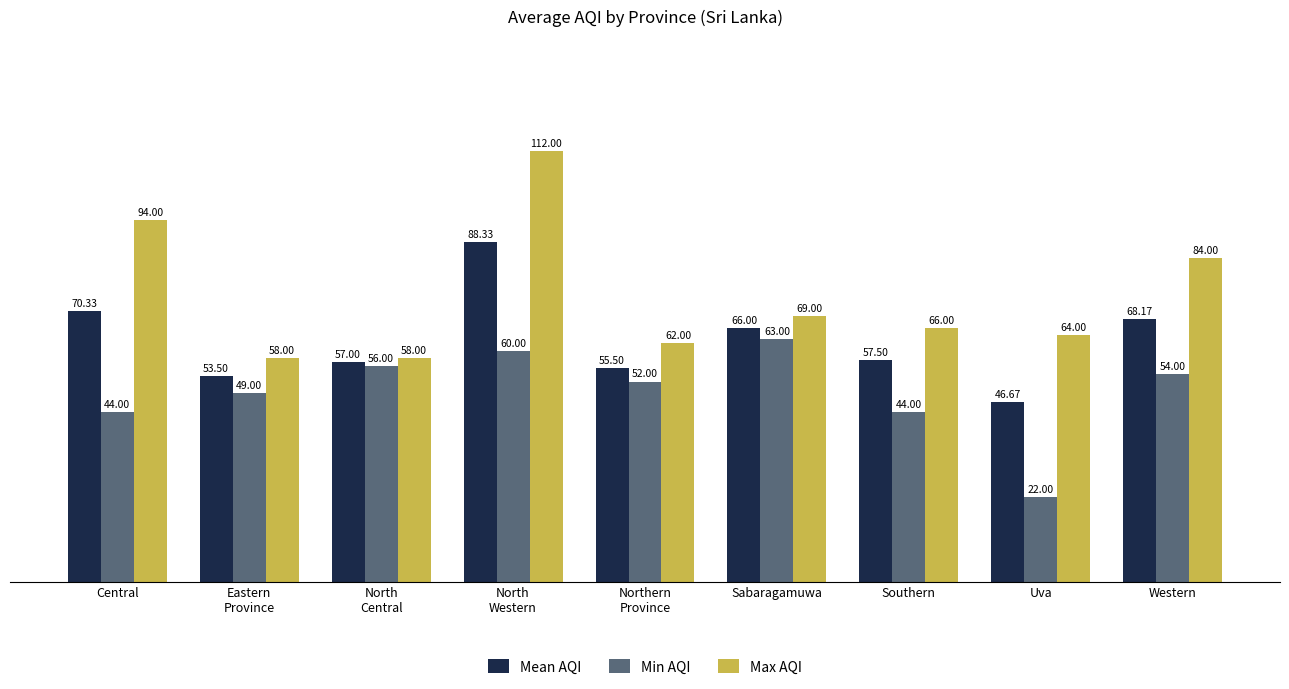

What is the label of the 3rd bar from the left?

North
Central